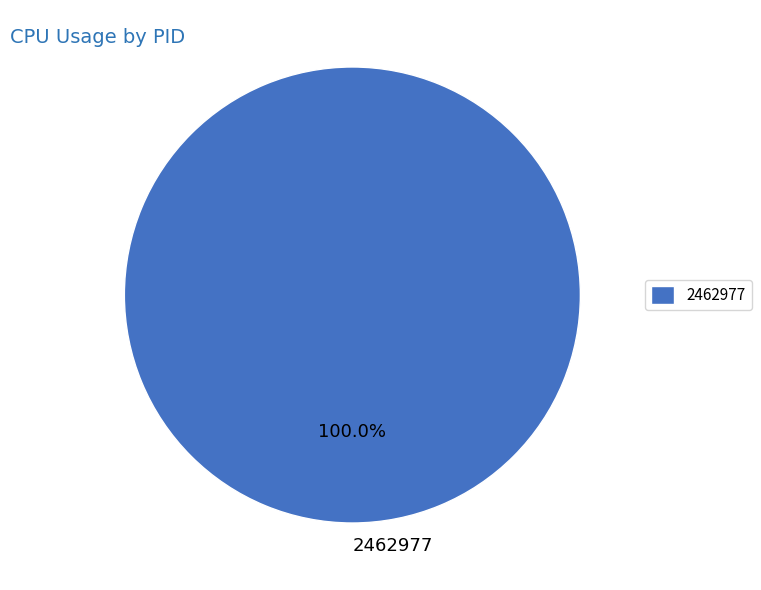

Which category accounts for the majority?

2462977